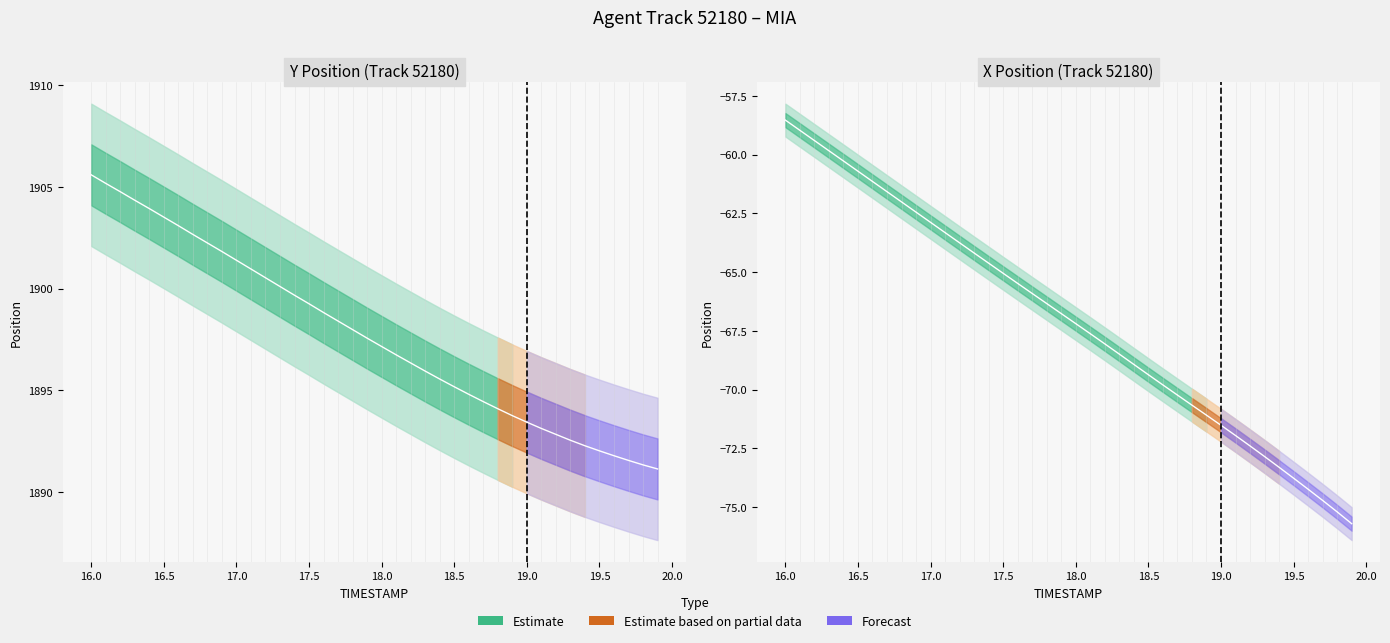

Which series has the largest total across all categories?

Y